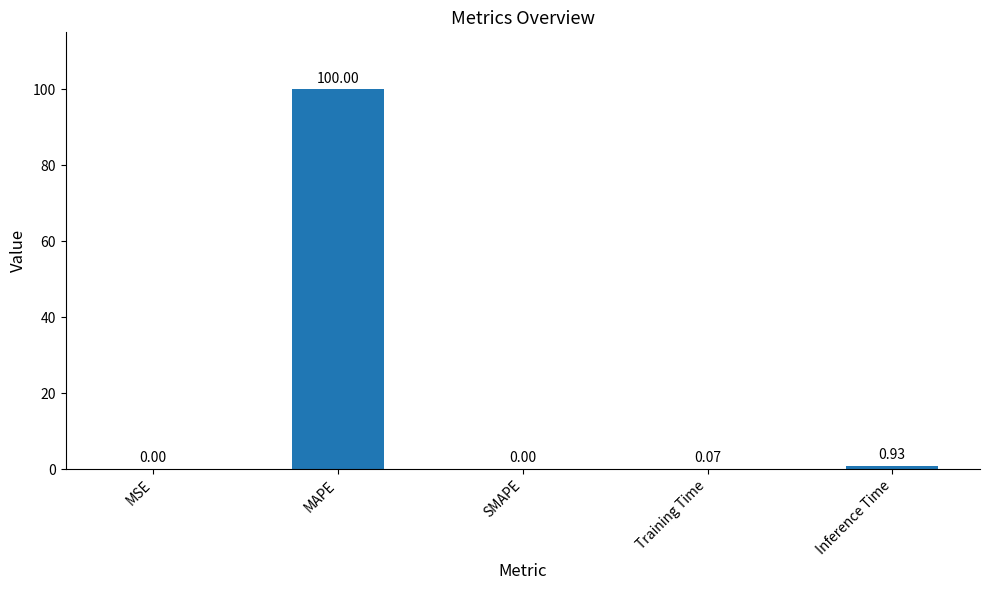

Which category has the highest value across all series?

MAPE